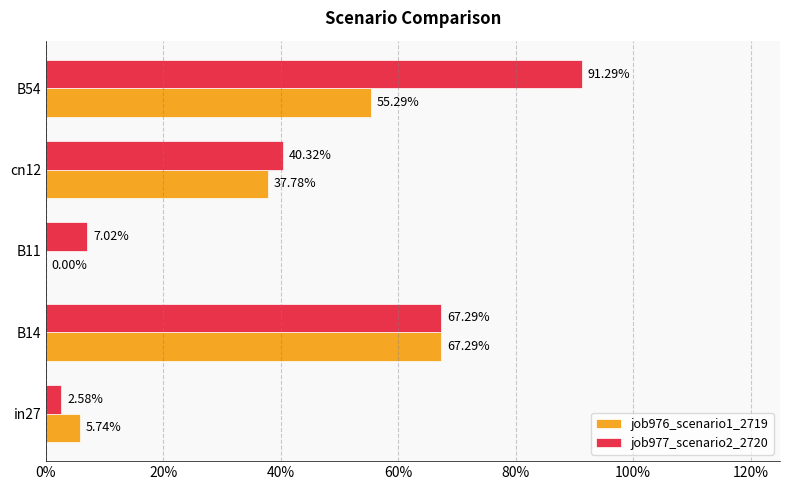

What is the difference between the second highest and second lowest values in the job977_scenario2_2720 series?

0.6